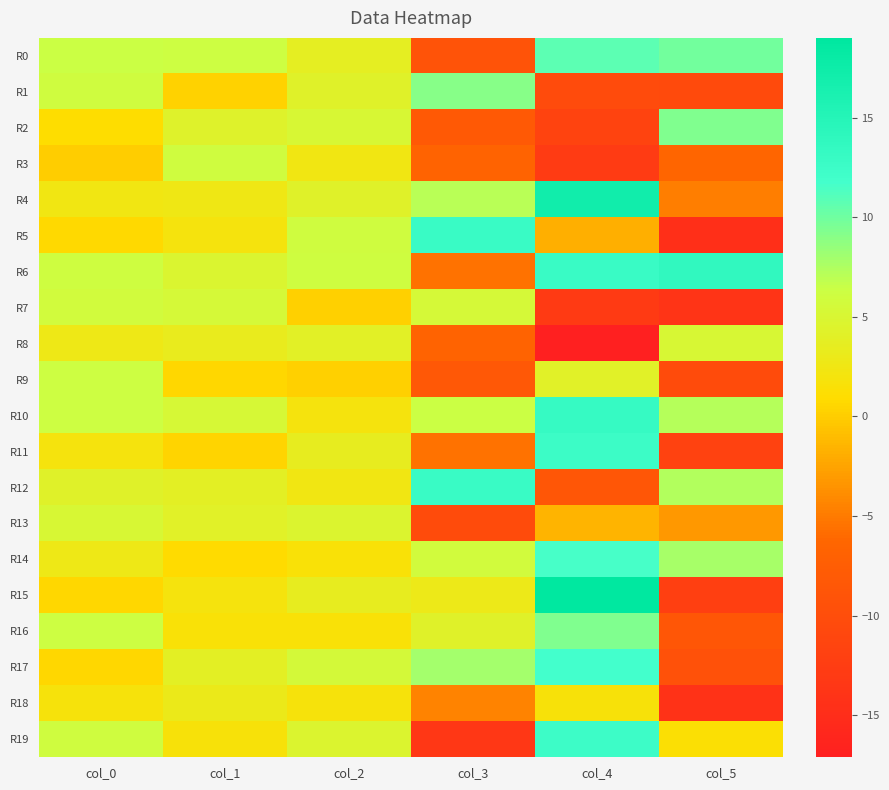

What is the difference between the highest and lowest values at col_0?

6.3